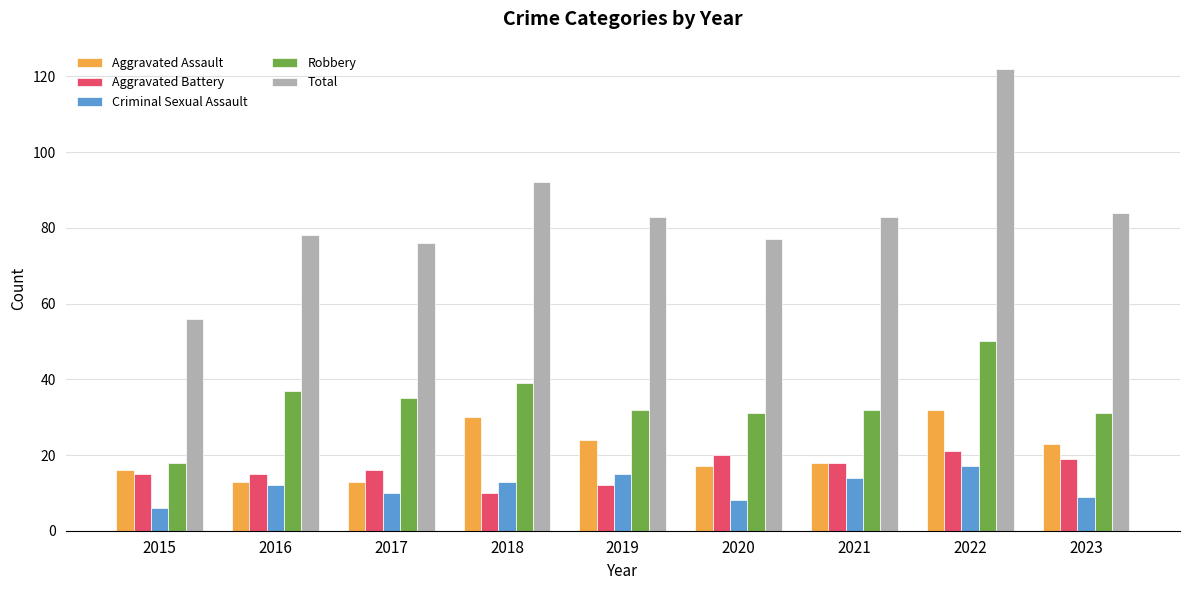

How many data points in Aggravated Assault are less than 18?

4